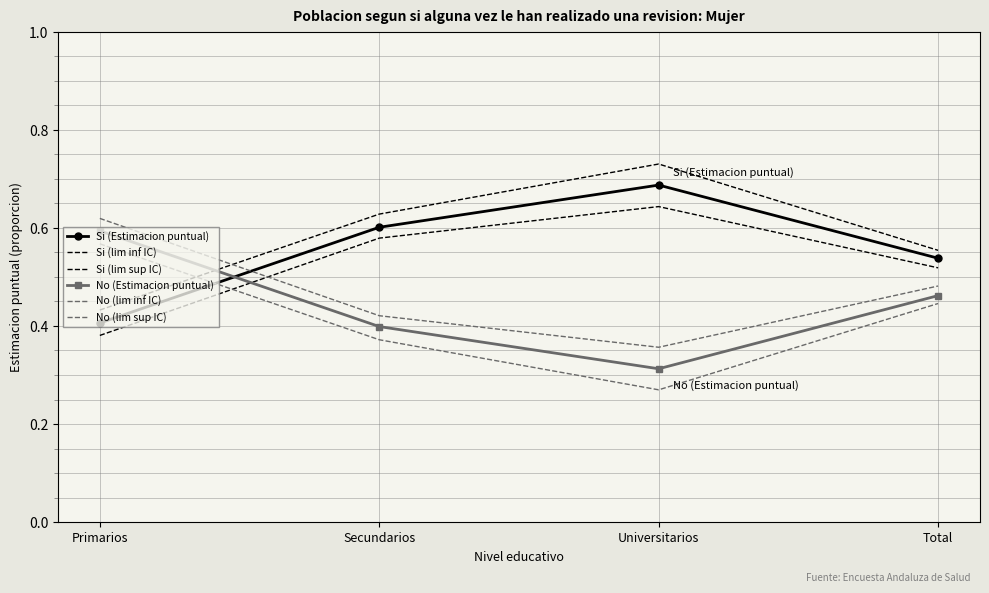

True or false: No (lim inf IC) and No (Estimacion puntual) intersect in this chart.

False